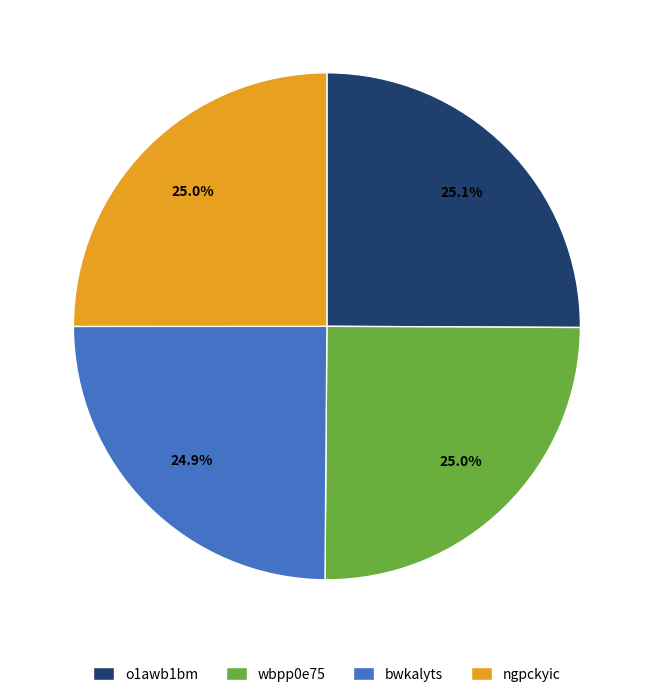

Count the number of slices in the pie.

4